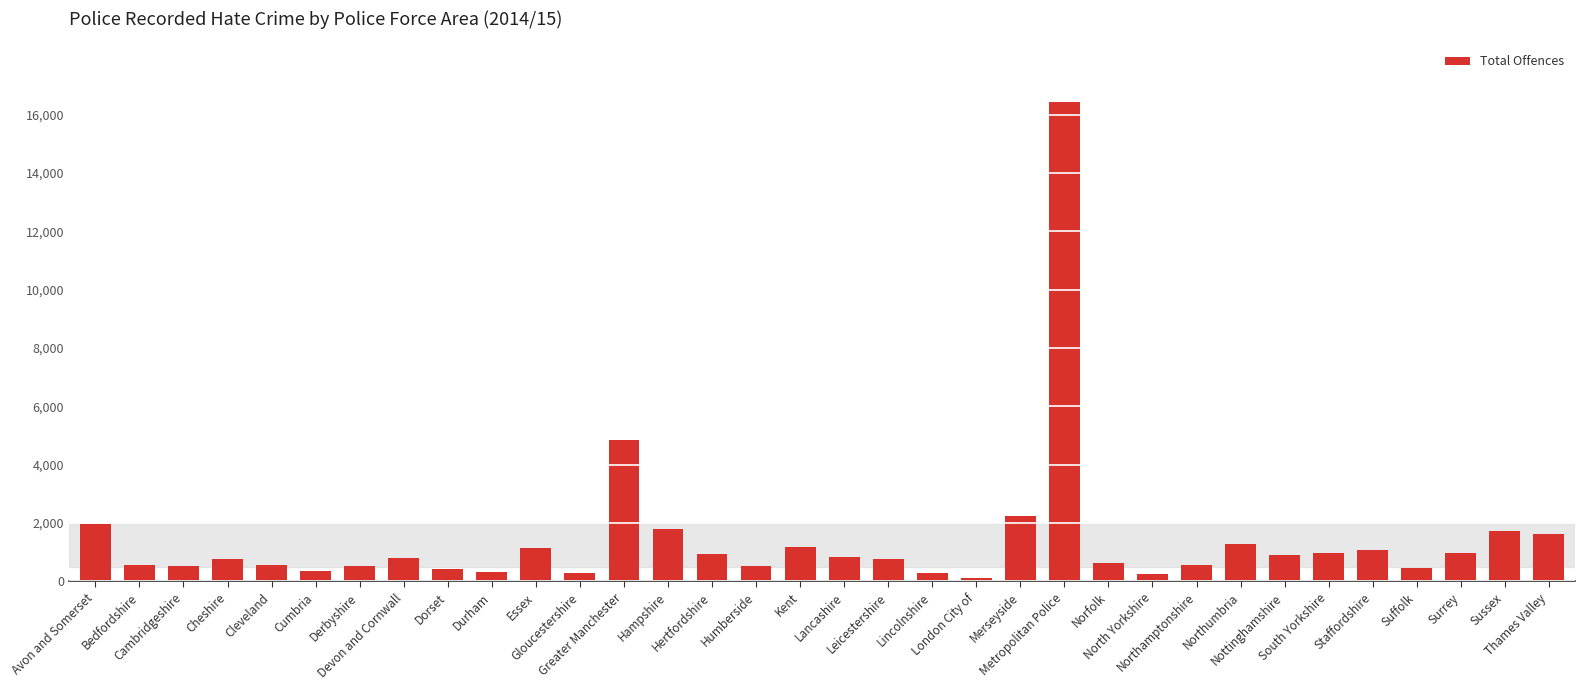

What value does the data have at Humberside, to the nearest 100?

500